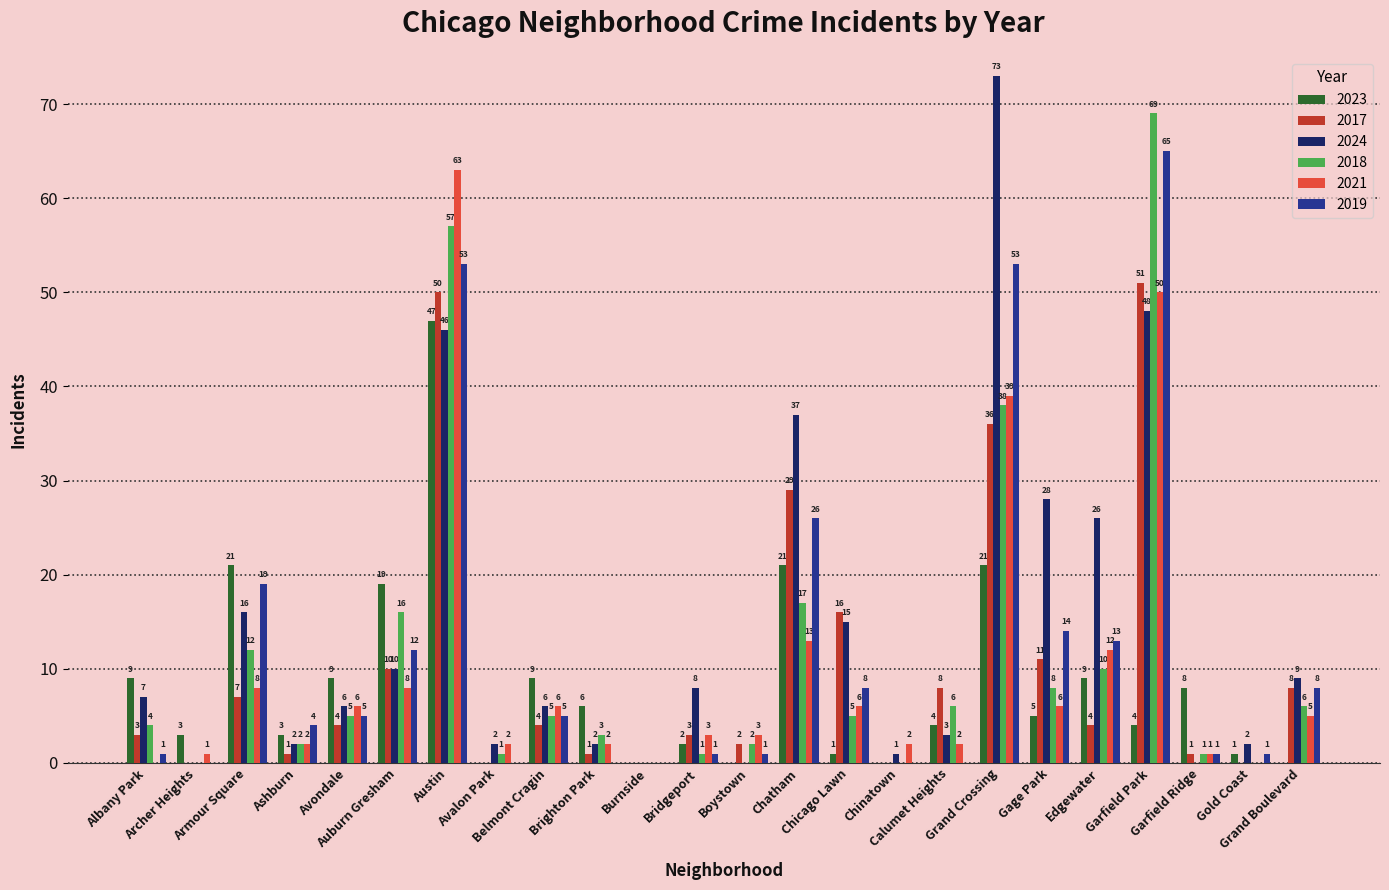

True or false: 2018 has a value of 12 at Armour Square.

True